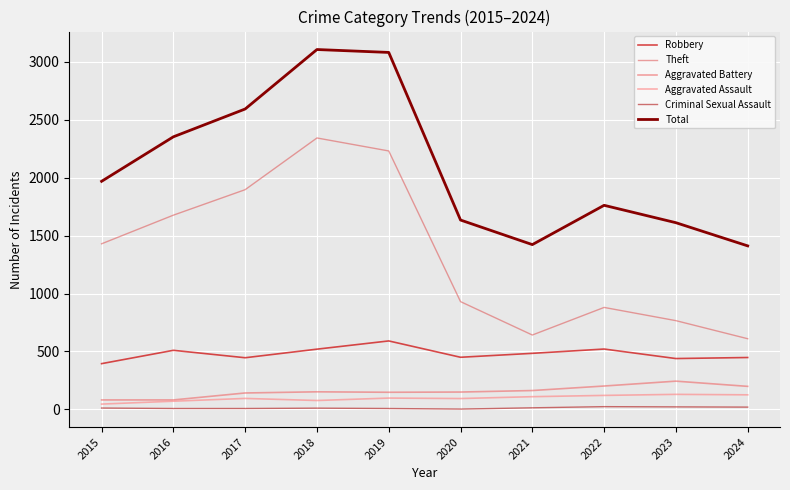

What is the maximum value for Total?

3105